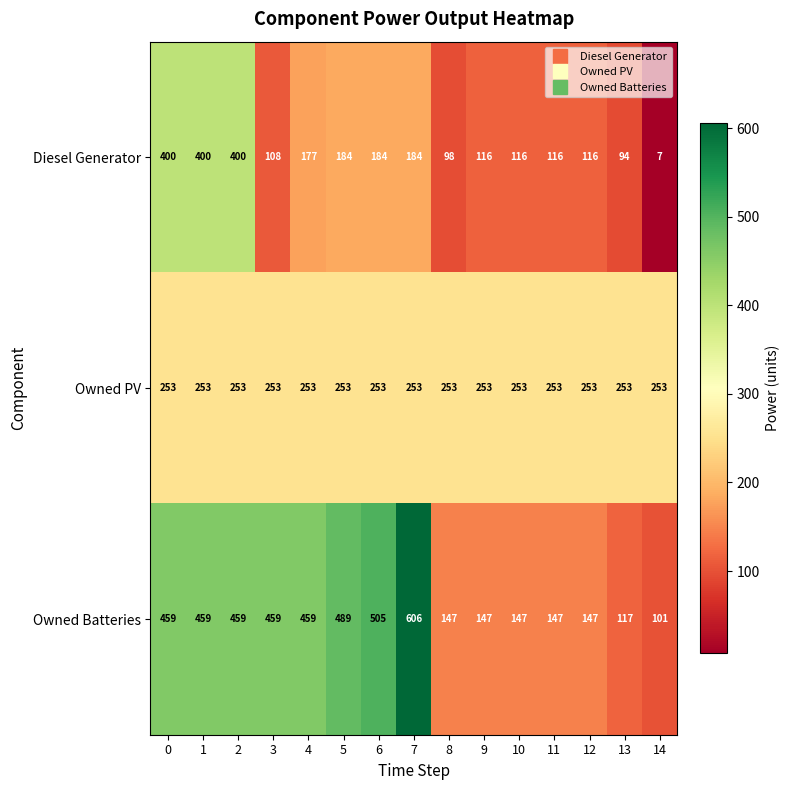

How many series are shown in this chart?

3